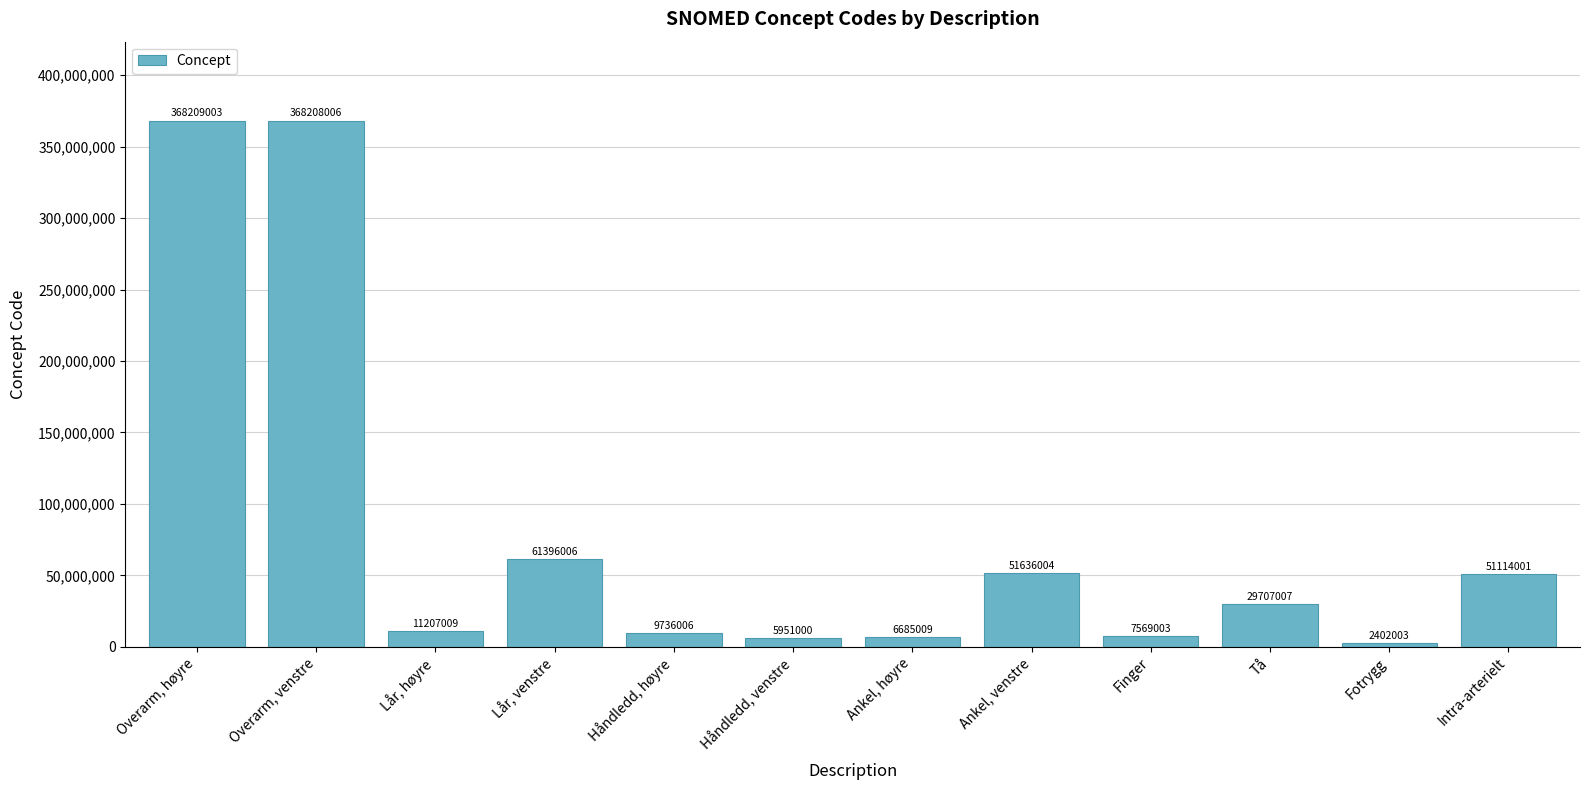

What is the label of the 5th bar from the right?

Ankel, venstre